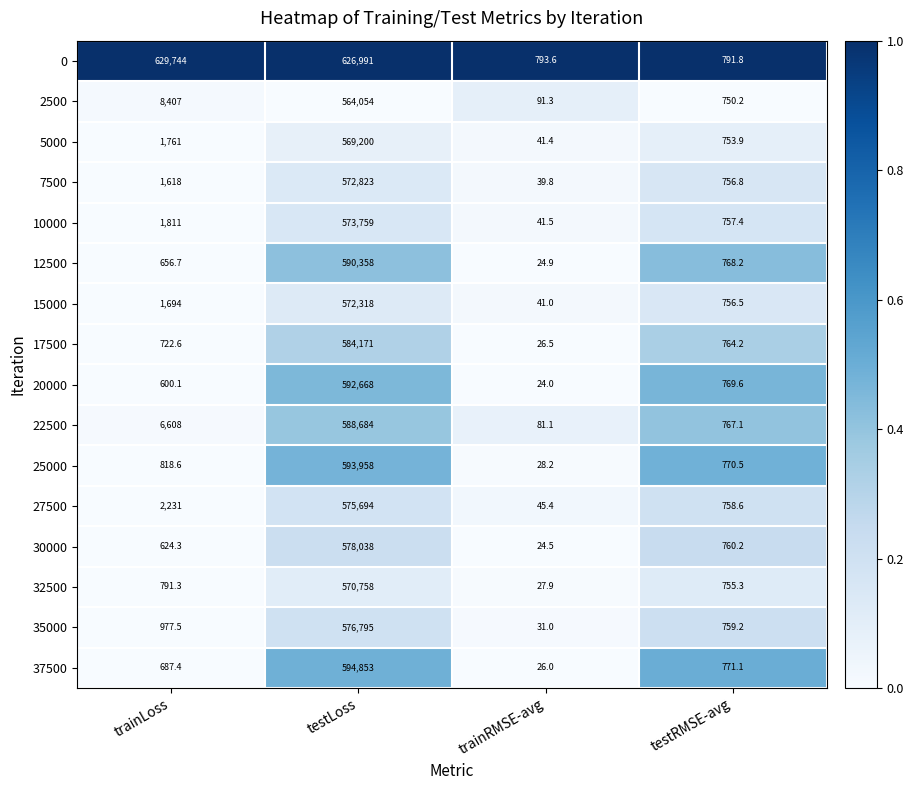

The 17500 series shows 288.9 at testRMSE-avg. True or false?

False